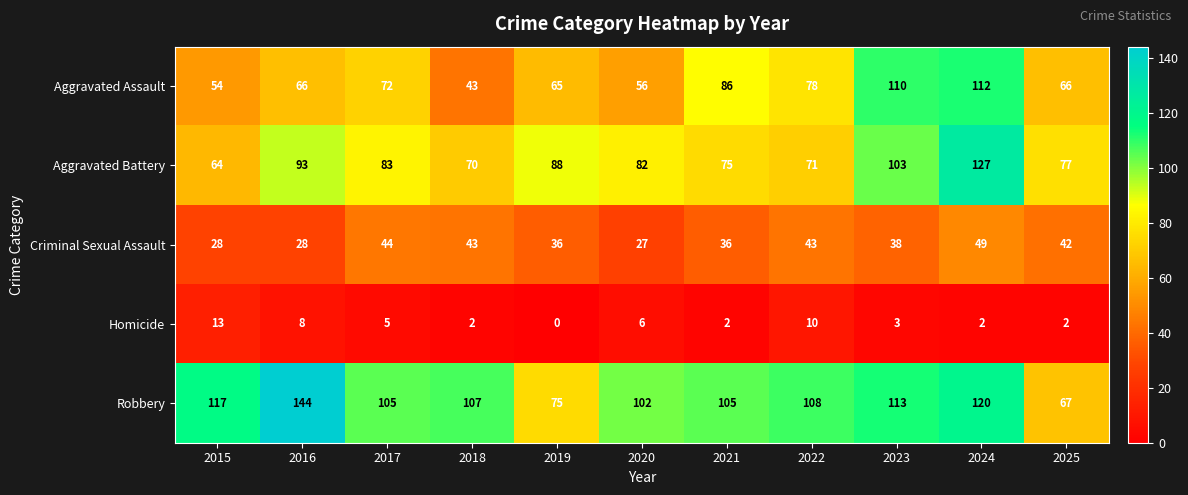

The Aggravated Assault series shows 72 at 2017. True or false?

True